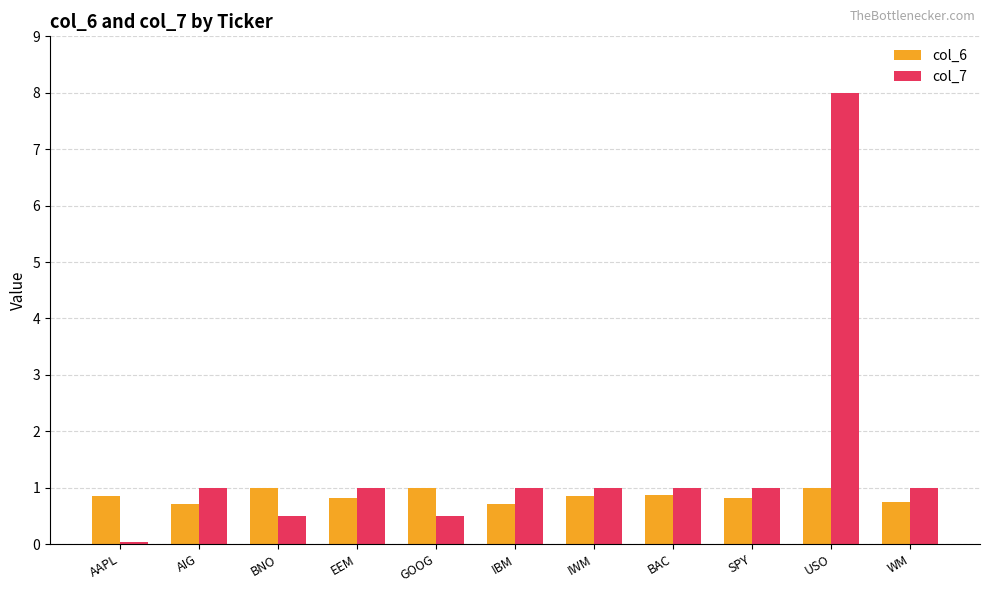

At WM, list the series in order from smallest to largest.

col_6, col_7